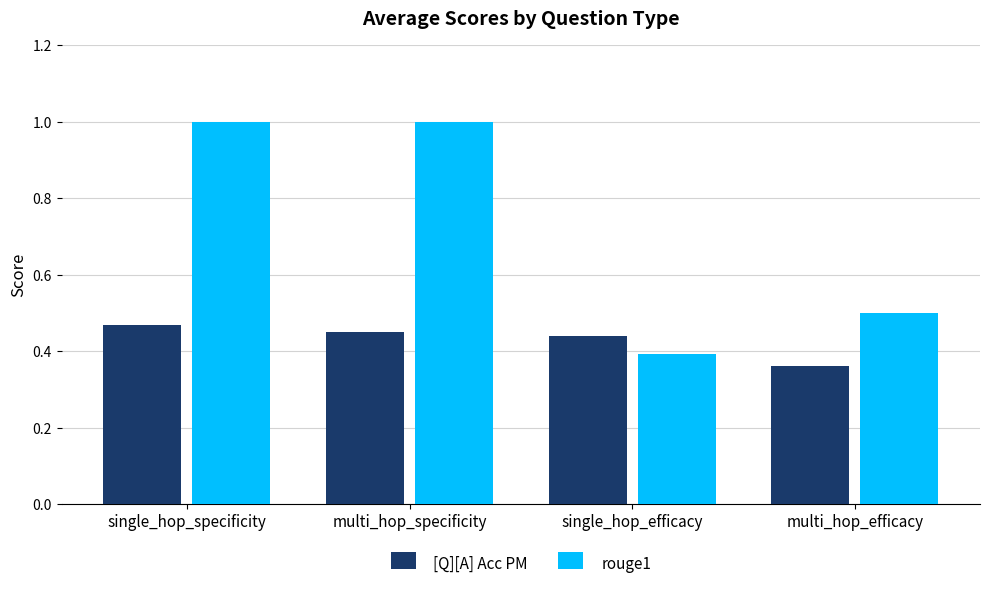

List the labels in order of [Q][A] Acc PM value, largest first.

single_hop_specificity, multi_hop_specificity, single_hop_efficacy, multi_hop_efficacy